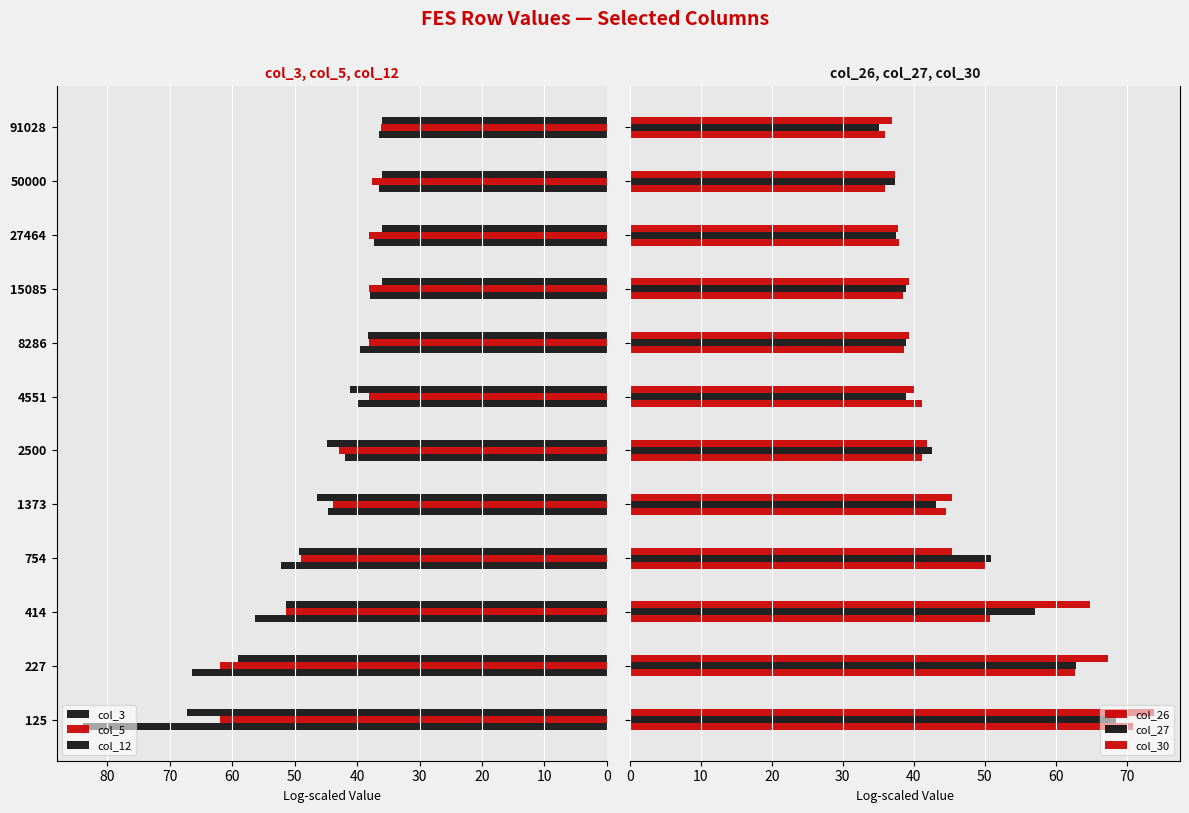

At 1373, list the series in order from smallest to largest.

col_27, col_5, col_26, col_3, col_30, col_12